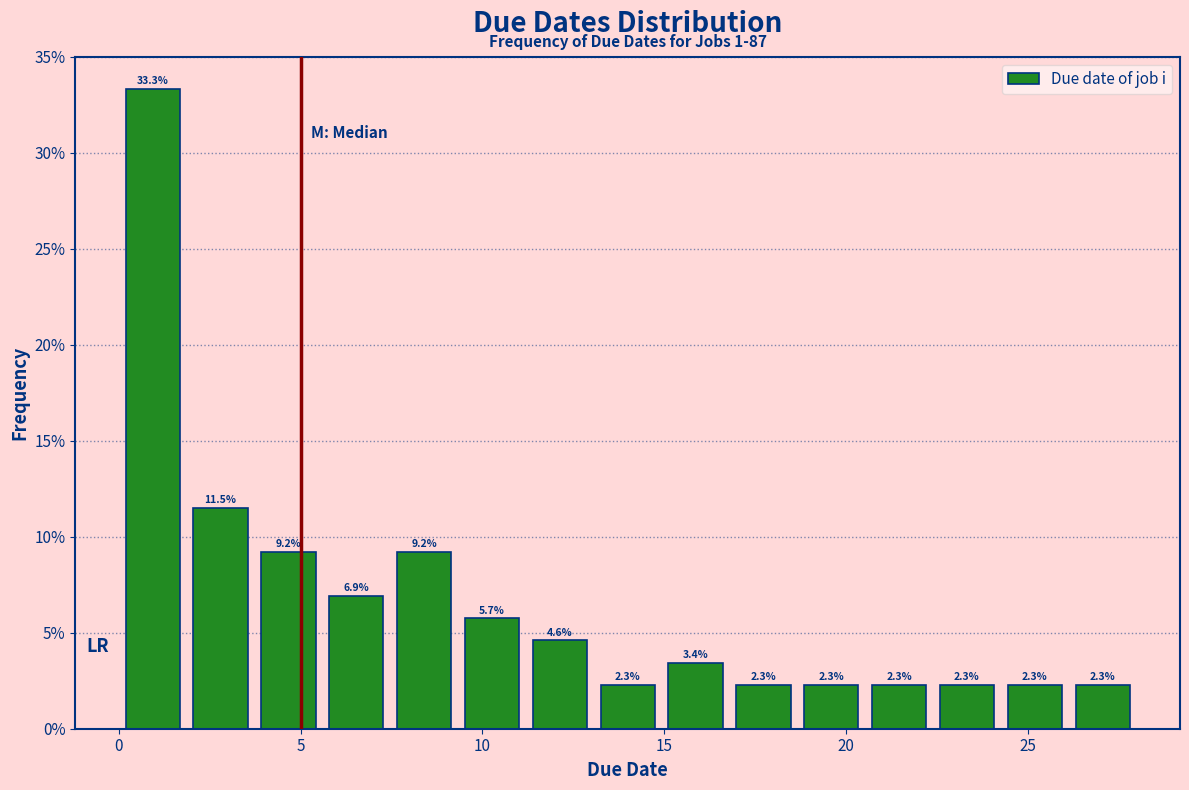

Around what value on the x-axis is the tallest bar? Give the approximate position of its centre, as read against the axis.

1.0